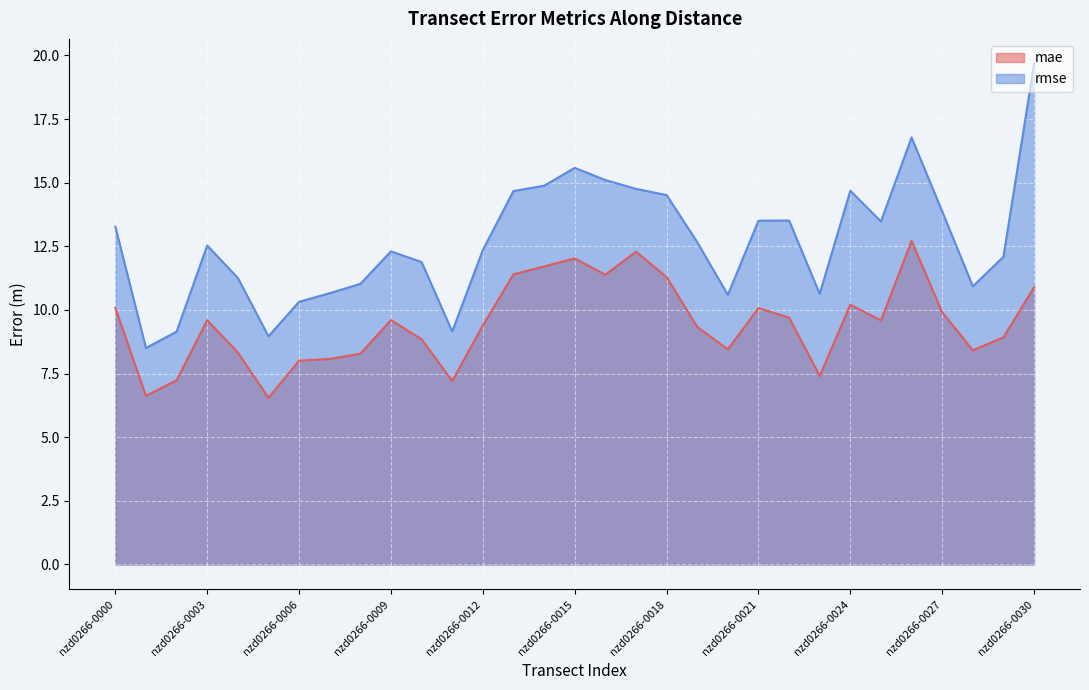

True or false: rmse has a value of 4.5 at nzd0266-0018.

False